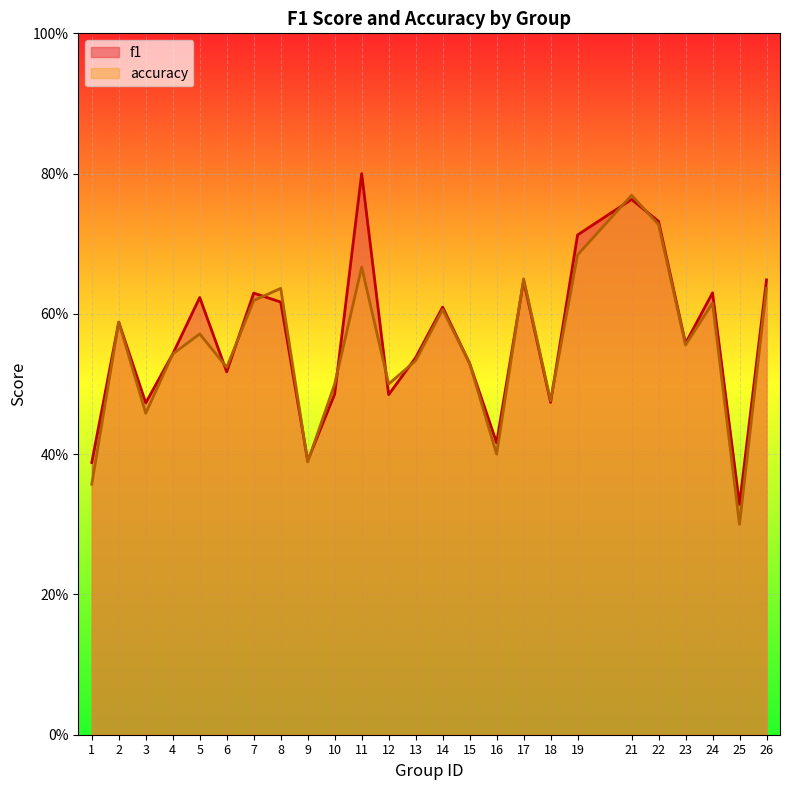

Where is f1 nearest to the value 0?

25